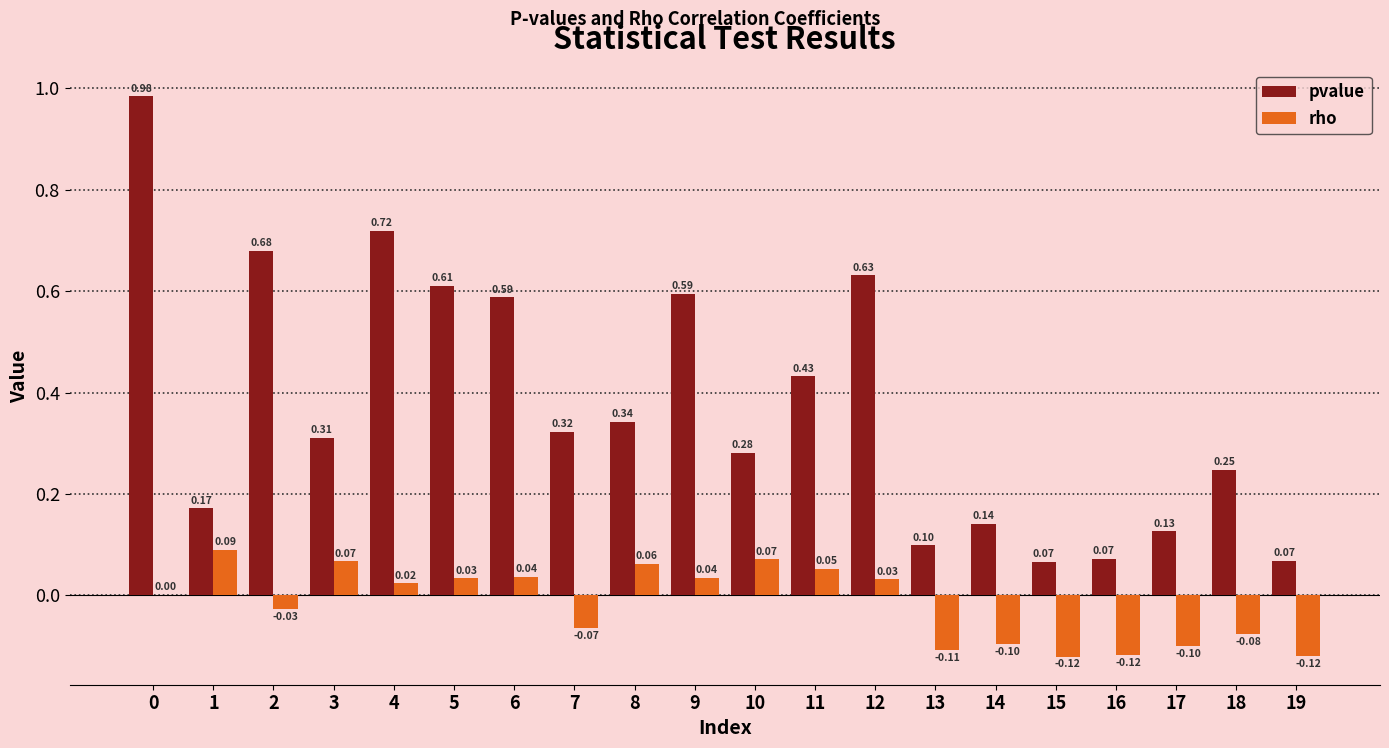

What is the total value across all series at 19?

-0.1